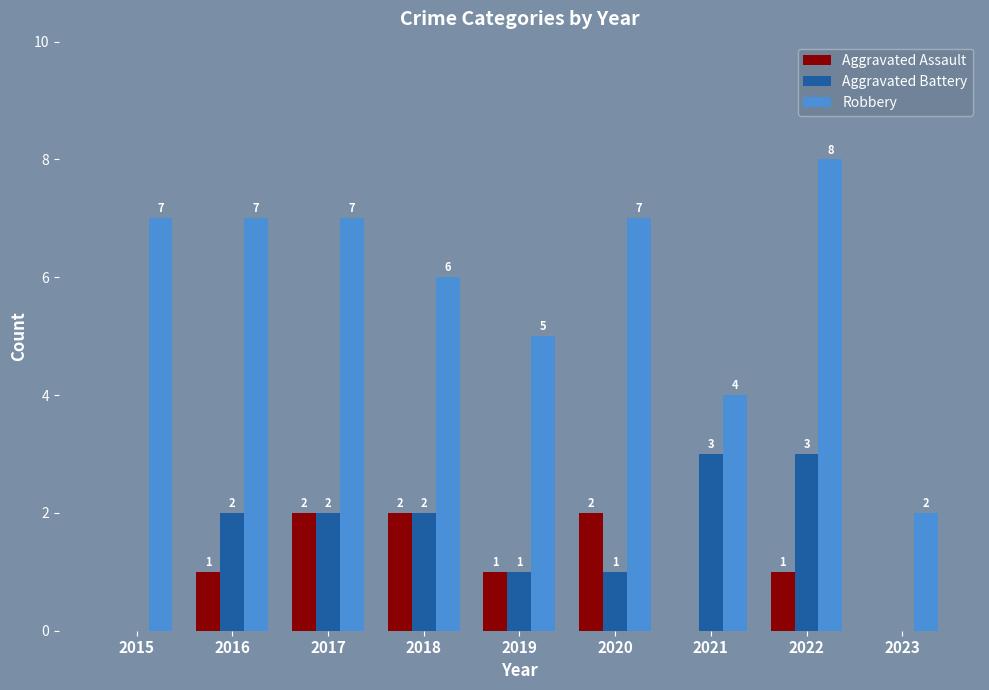

Is it true that Aggravated Assault equals 0 at 2021?

True